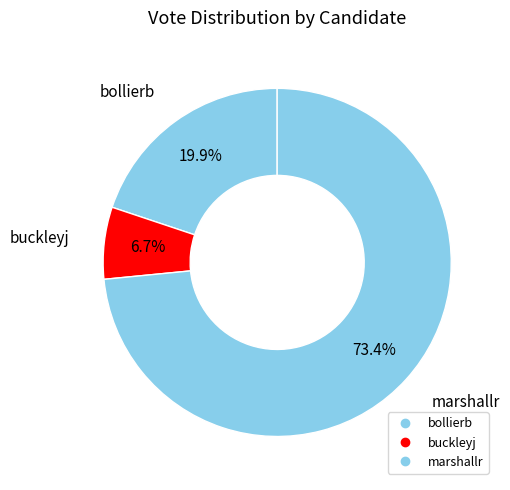

What is the smallest slice in the pie chart?

buckleyj